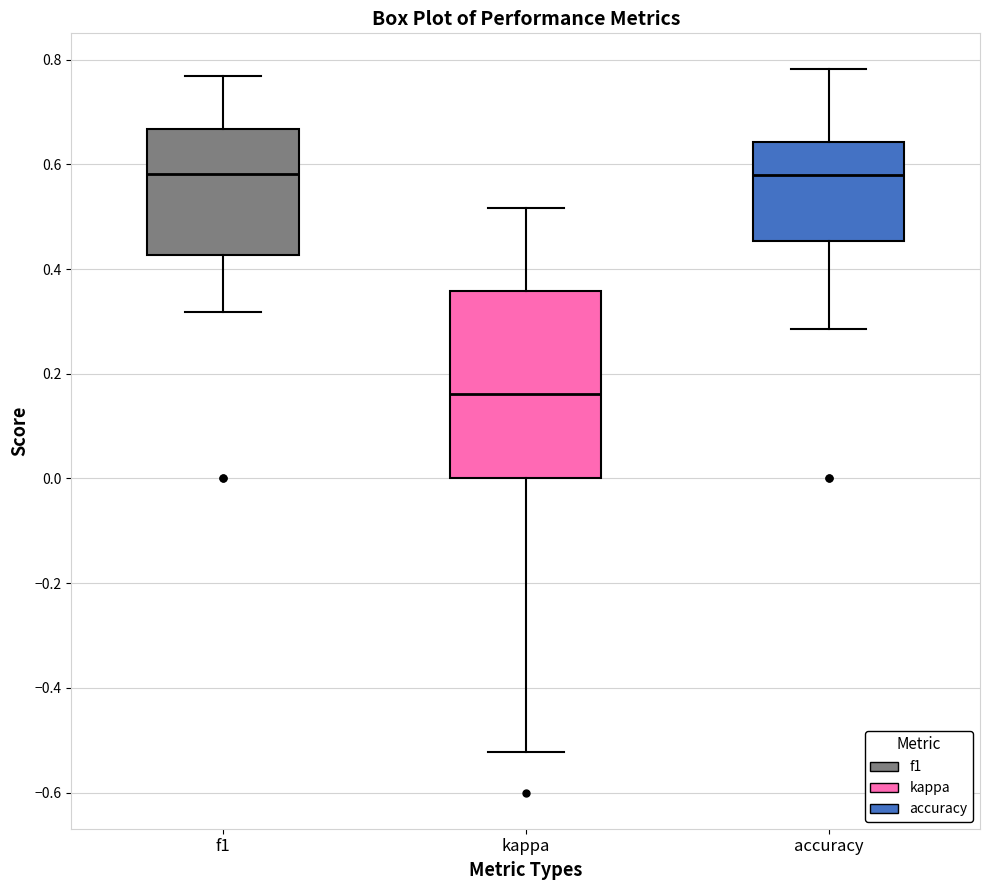

Reading left to right, read every box against the y-axis: the position of its median line, the range the box covers, and the ends of its whiskers. The values are not printed on the chart, so give them approximately, as read against the axis.

f1: median 0.58, box 0.42 to 0.66, whiskers 0.32 to 0.76
kappa: median 0.16, box 0.00 to 0.36, whiskers -0.52 to 0.52
accuracy: median 0.58, box 0.46 to 0.64, whiskers 0.28 to 0.78